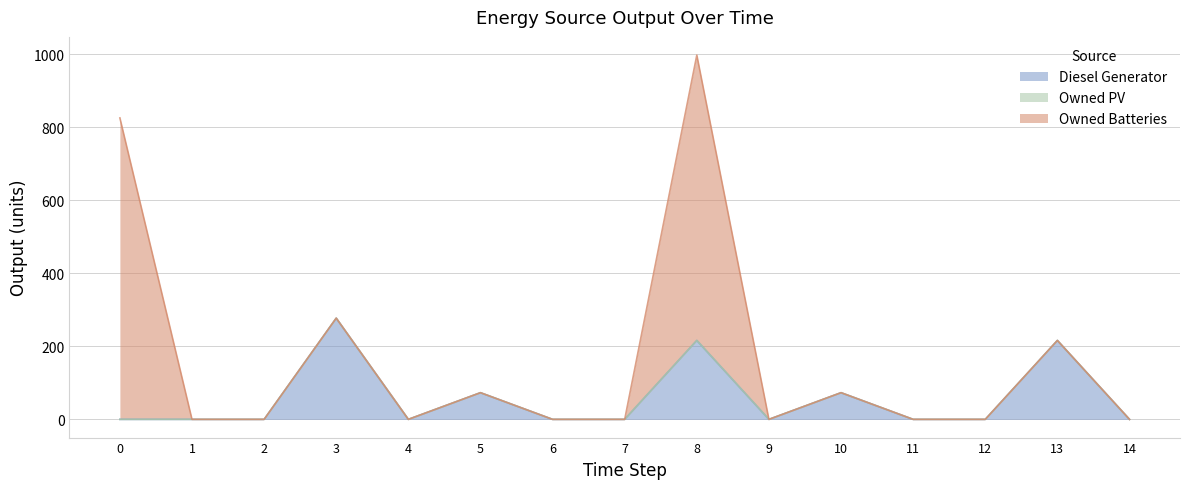

Reading left to right, transcribe all the data shown in this chart.

Diesel Generator: 0	0	0	277	0	73	0	0	216	0	73	0	0	216	0
Owned PV: 0	0	0	0	0	0	0	0	0	0	0	0	0	0	0
Owned Batteries: 825	0	0	0	0	0	0	0	781	0	0	0	0	0	0